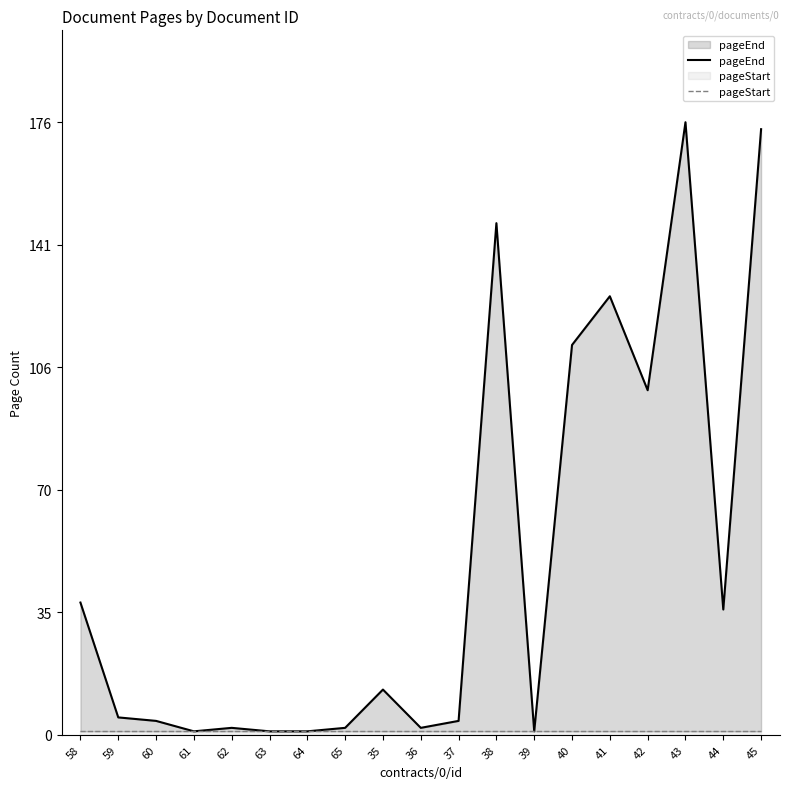

Where is pageStart nearest to the value 1?

58